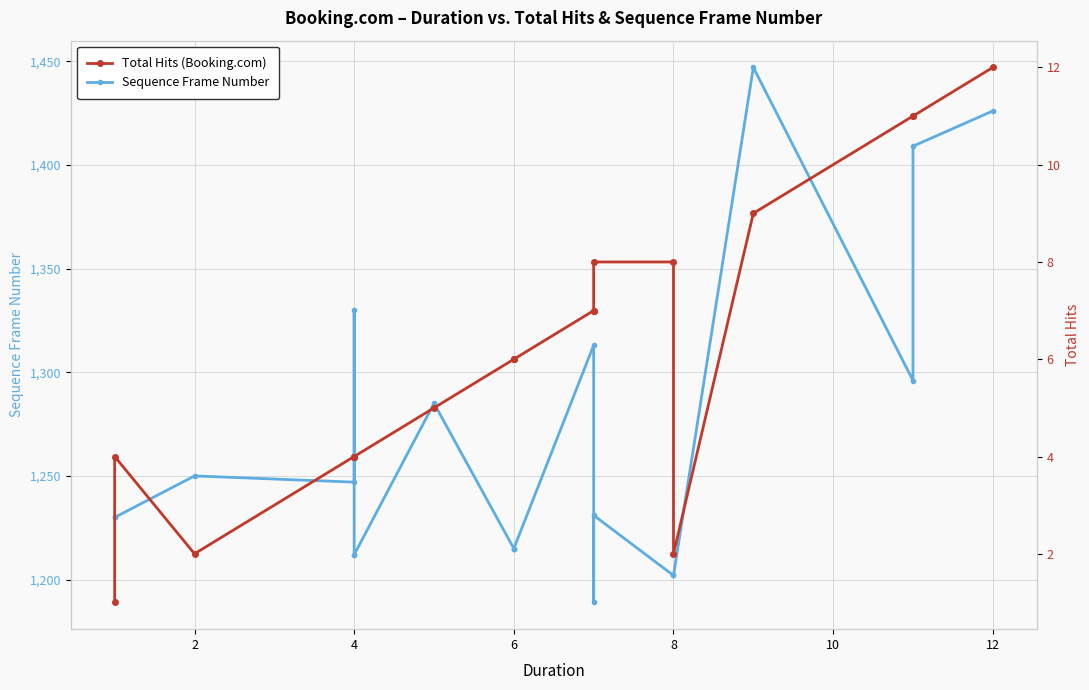

What is the difference between the maximum and minimum values in the Sequence Frame Number series?

258